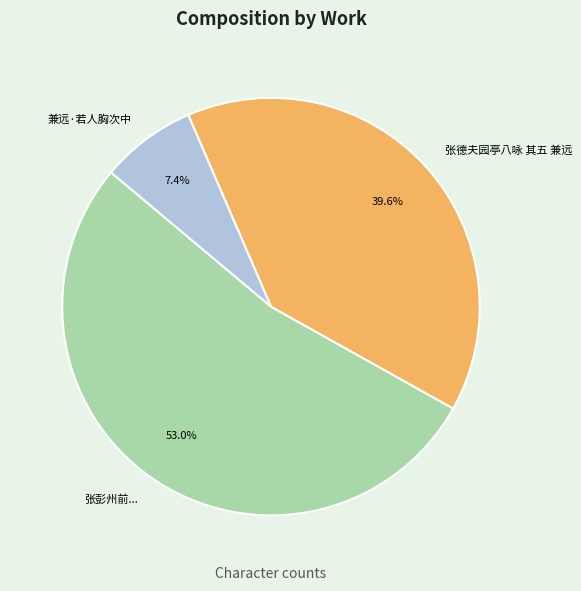

Which slice is the smallest?

兼远·若人胸次中